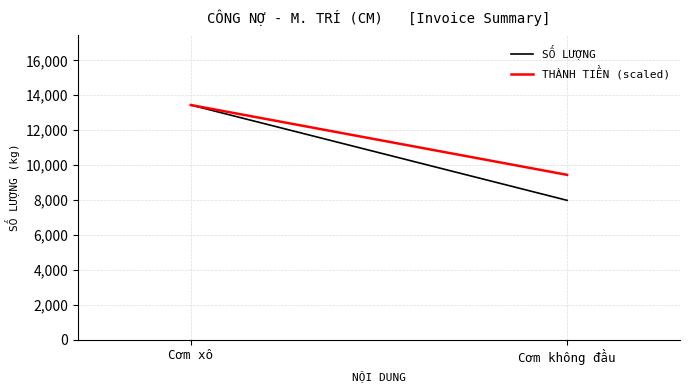

At Cơm xô, list the series in order from largest to smallest.

SỐ LƯỢNG, THÀNH TIỀN (scaled)